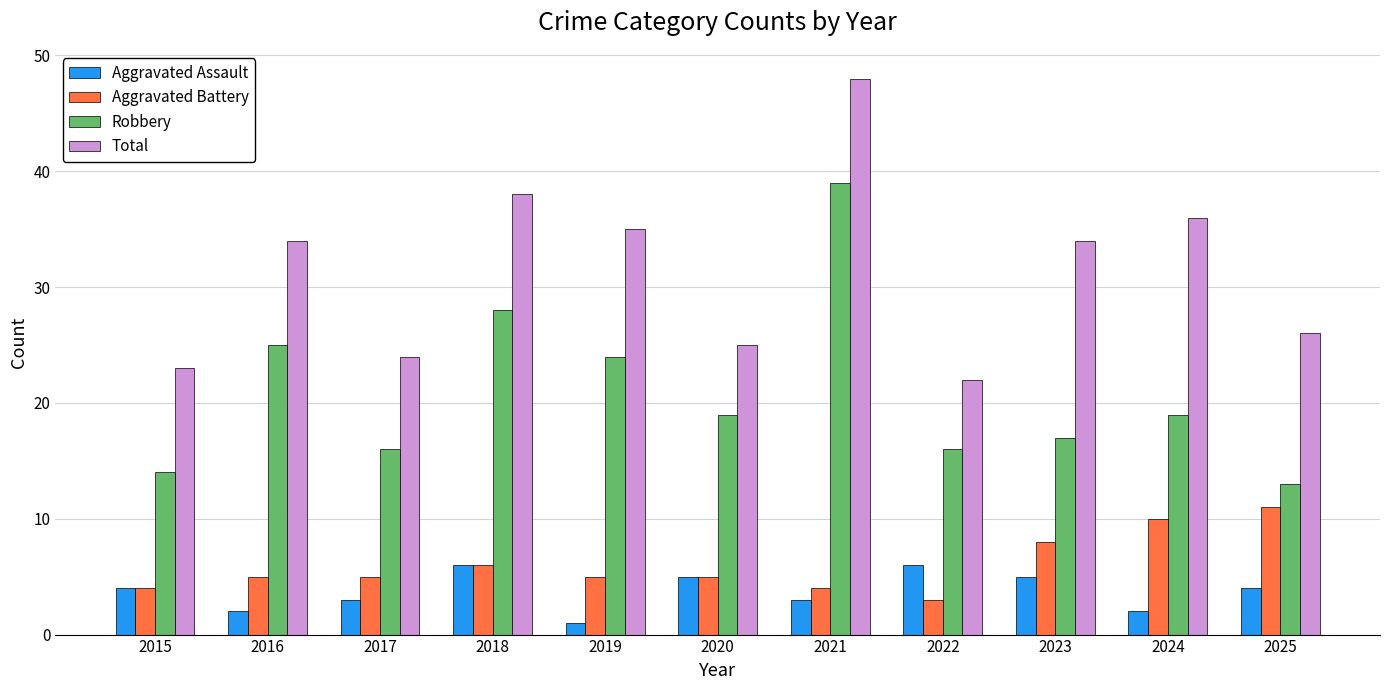

At which category is the sum across all series the highest?

2021